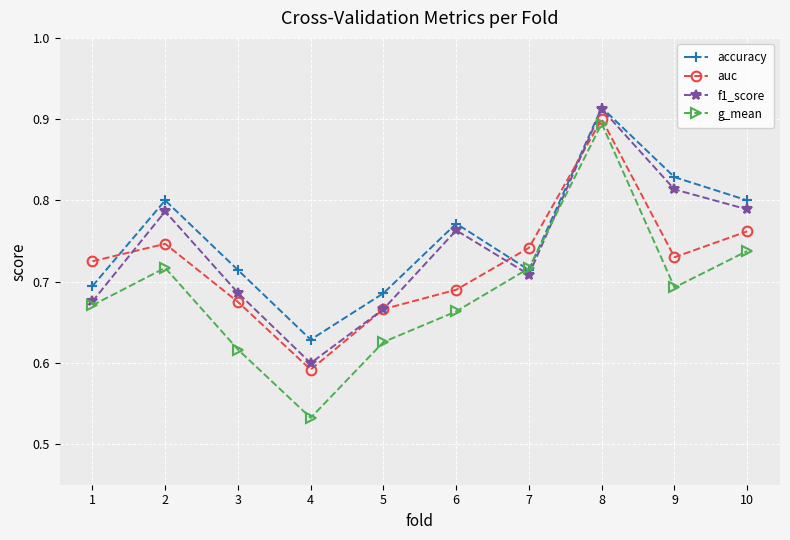

Rank the series by their average value, from lowest to highest.

g_mean, auc, f1_score, accuracy